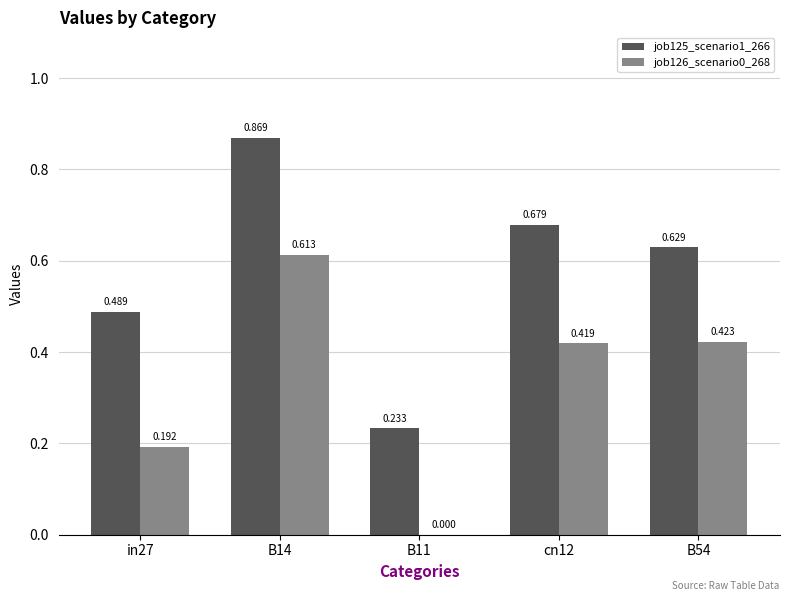

Between B14 and cn12, which series saw the biggest shift?

job126_scenario0_268